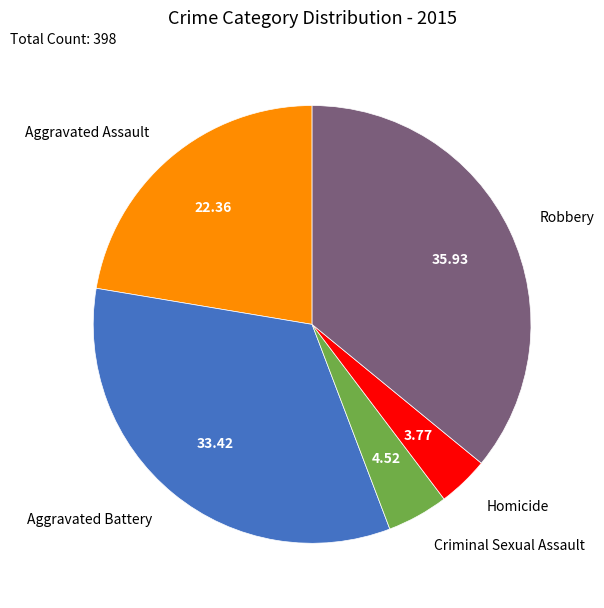

Rank the categories by value from highest to lowest.

Robbery, Aggravated Battery, Aggravated Assault, Criminal Sexual Assault, Homicide